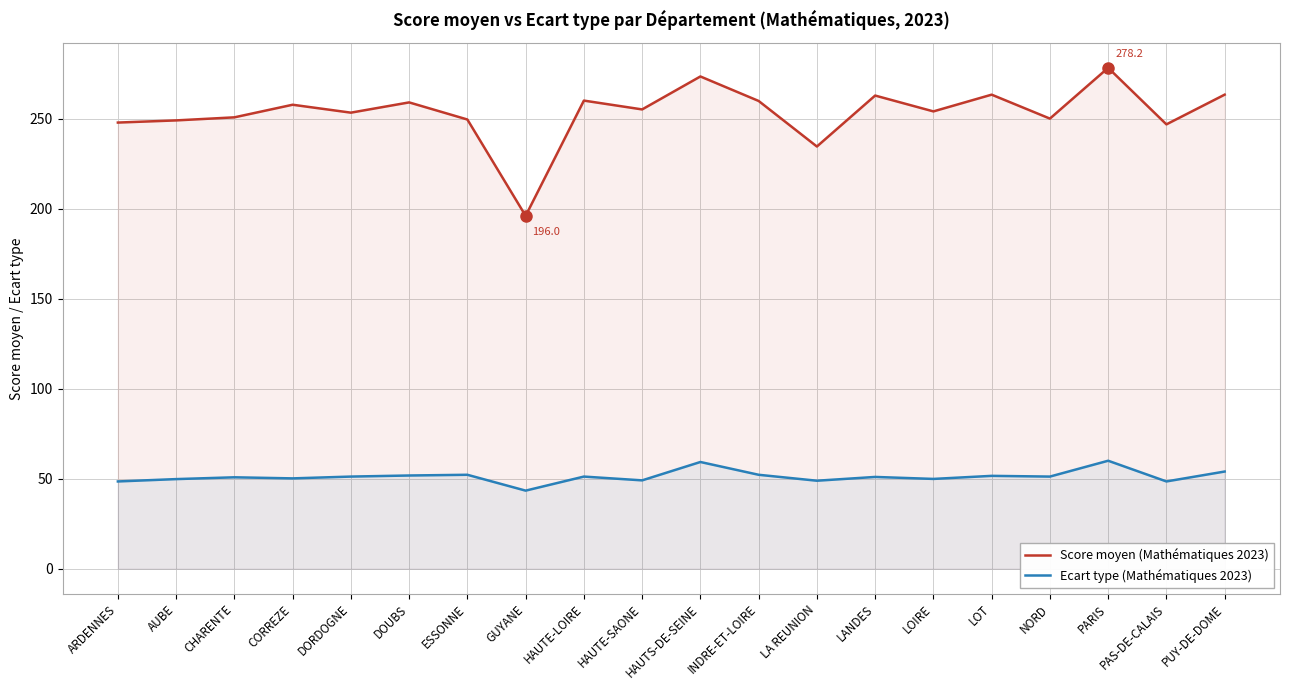

List the labels in order of Score moyen (Mathématiques 2023) value, smallest first.

GUYANE, LA REUNION, PAS-DE-CALAIS, ARDENNES, AUBE, ESSONNE, NORD, CHARENTE, DORDOGNE, LOIRE, HAUTE-SAONE, CORREZE, DOUBS, INDRE-ET-LOIRE, HAUTE-LOIRE, LANDES, LOT, PUY-DE-DOME, HAUTS-DE-SEINE, PARIS